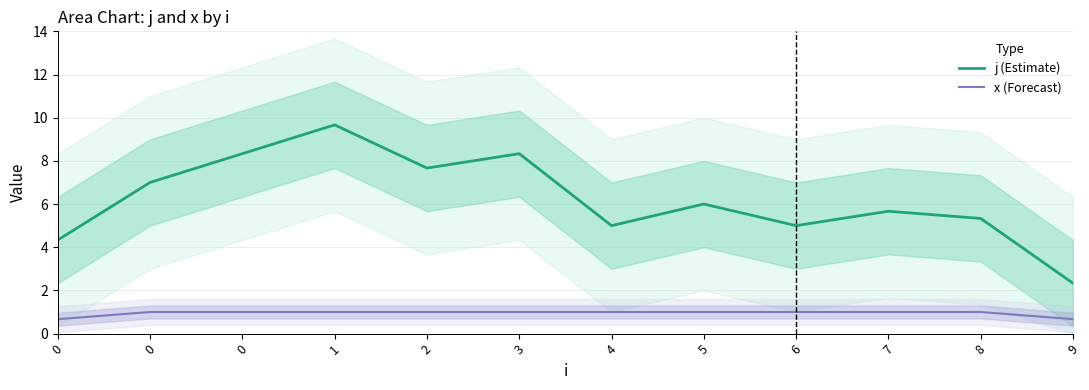

True or false: j (Estimate) has more than 0 points higher than both neighbors.

True